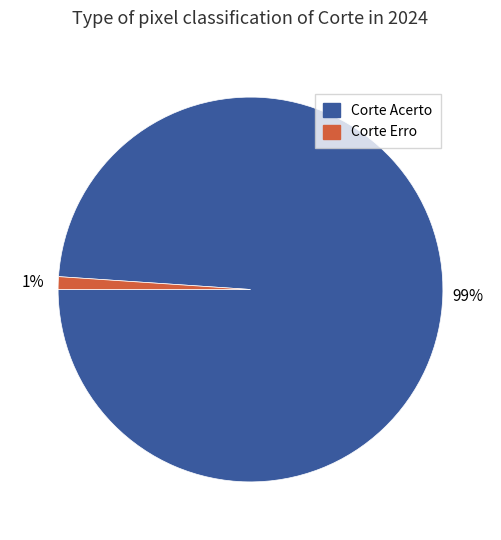

Do Corte Erro and Corte Acerto together represent more than half of the pie?

Yes